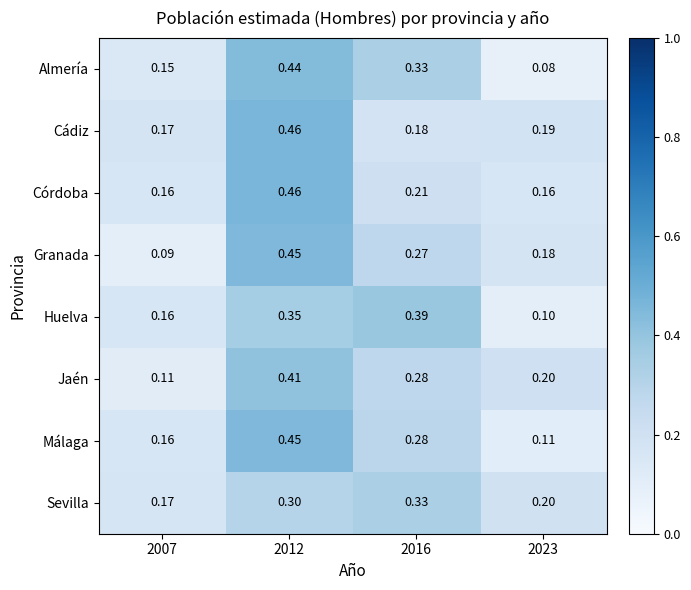

Which series changed the most between 2007 and 2012?

Granada